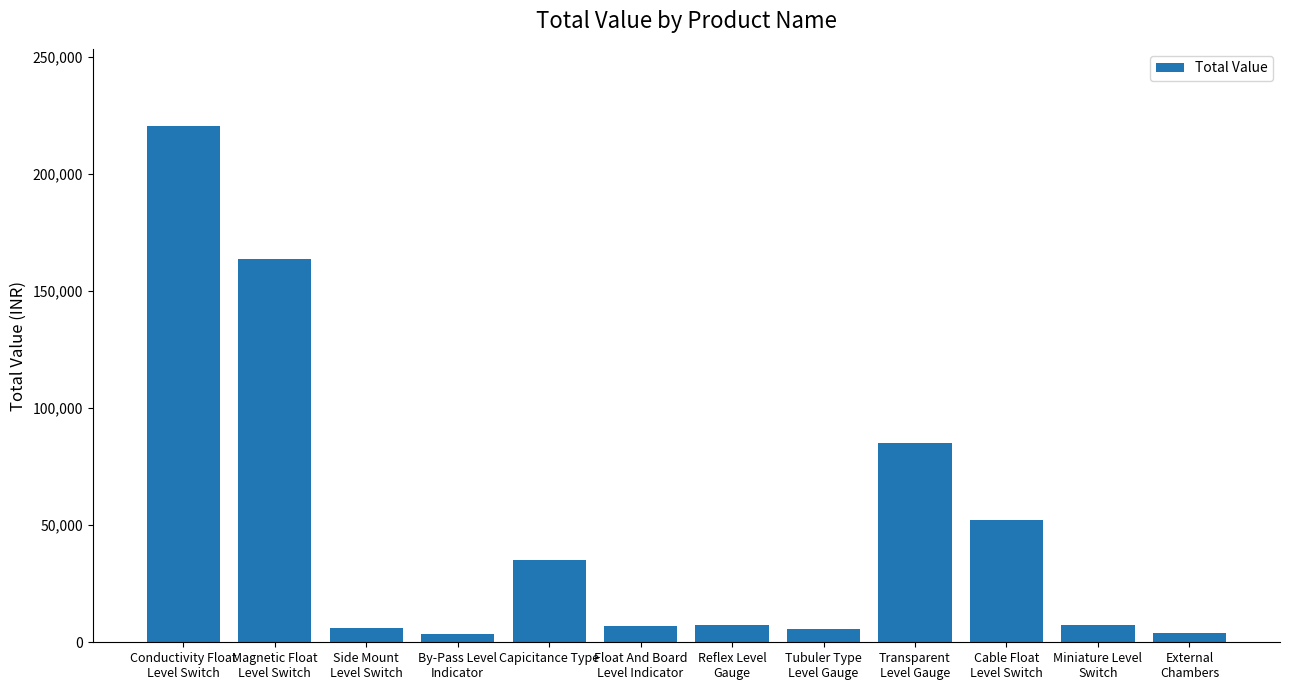

What is the label of the 4th bar from the right?

Transparent
Level Gauge